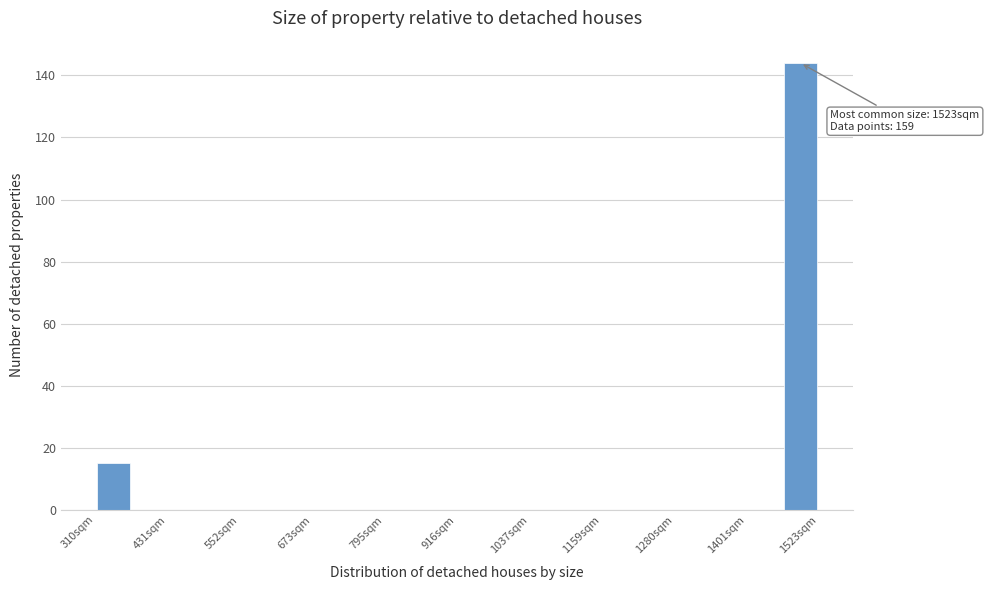

Around what value on the x-axis is the tallest bar? Give the approximate position of its centre, as read against the axis.

1500